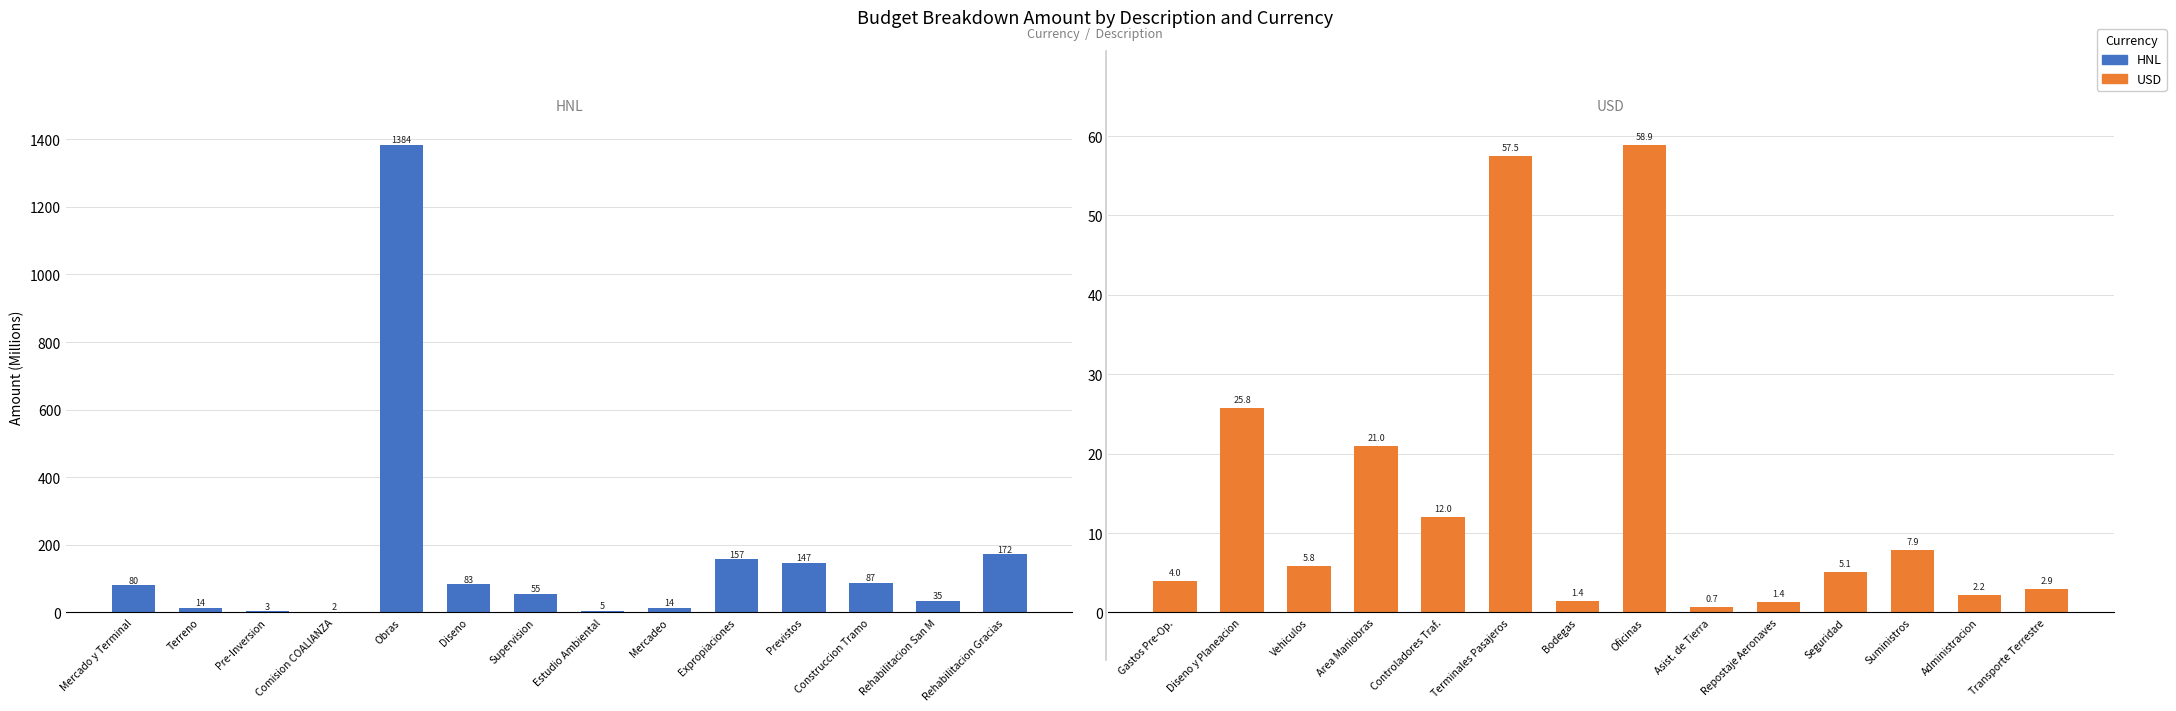

The USD series shows 4.5 at Controladores Traf.. True or false?

False